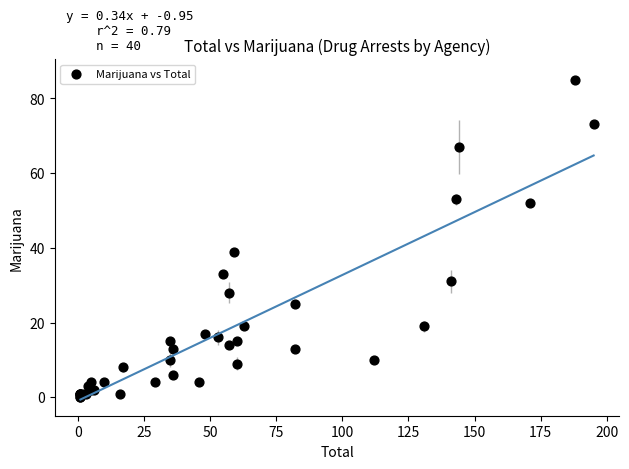

What Y value in the scatter plot is closest to 42?

39